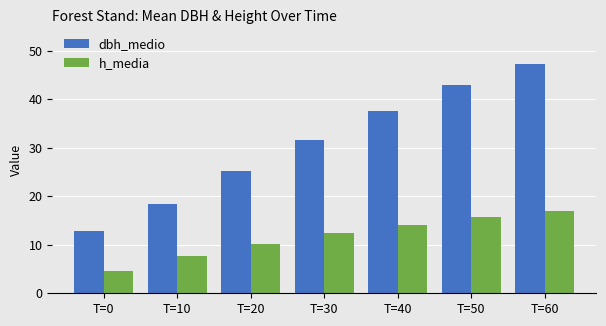

Is the value of dbh_medio at T=20 greater than the value of h_media at T=0?

Yes